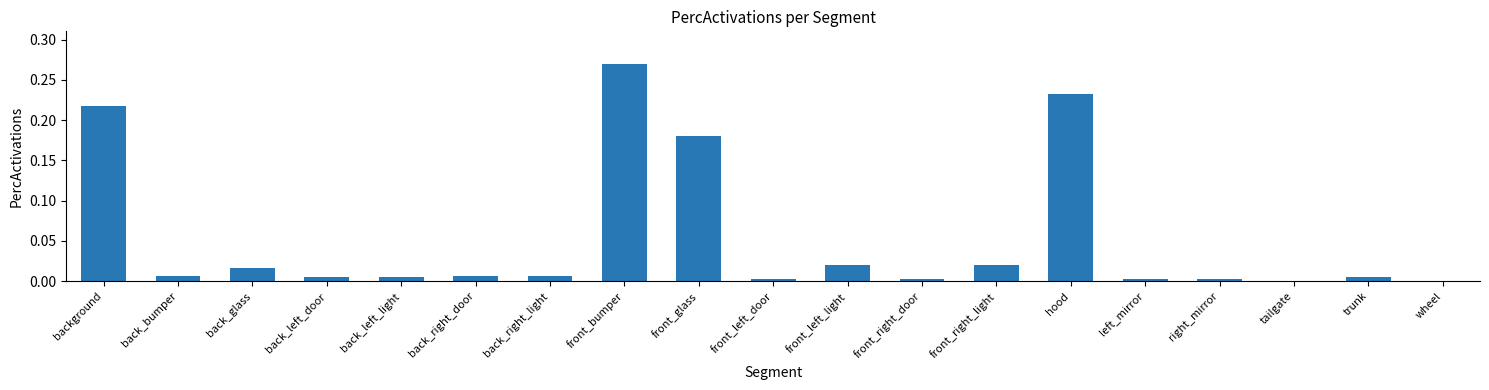

Is it true that the value at back_left_door is 0.0?

True